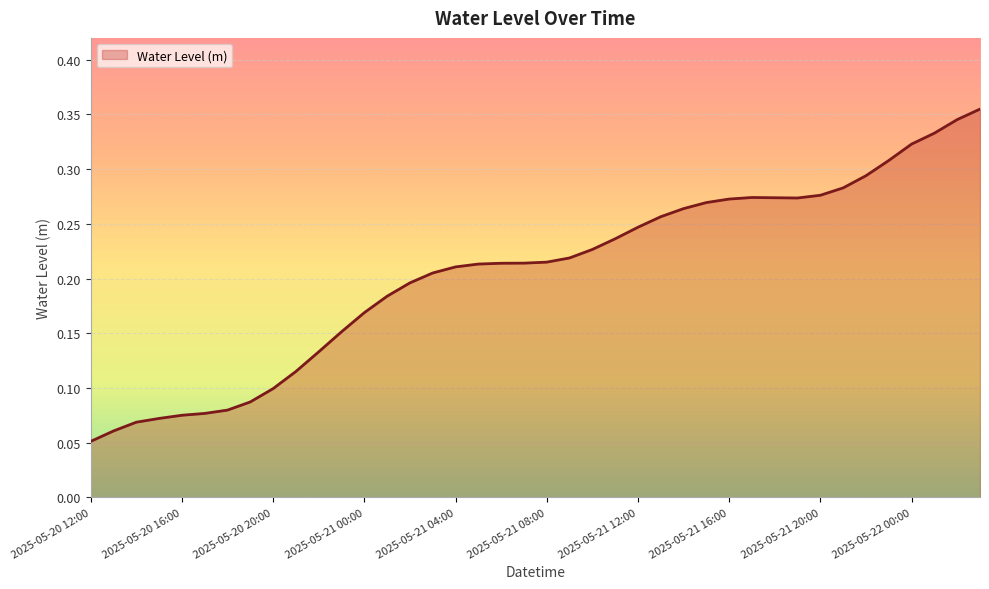

How many lines are shown in the chart?

1